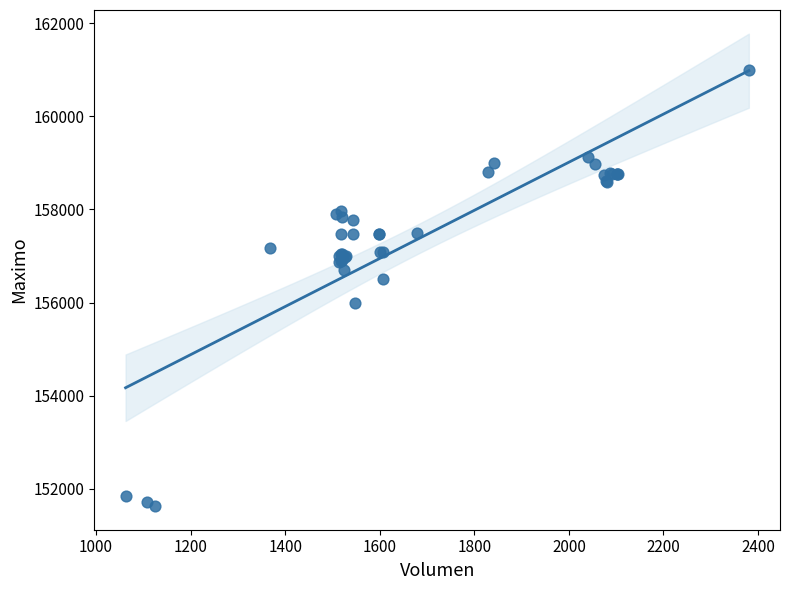

What Y value in the scatter plot is closest to 156316?

156500